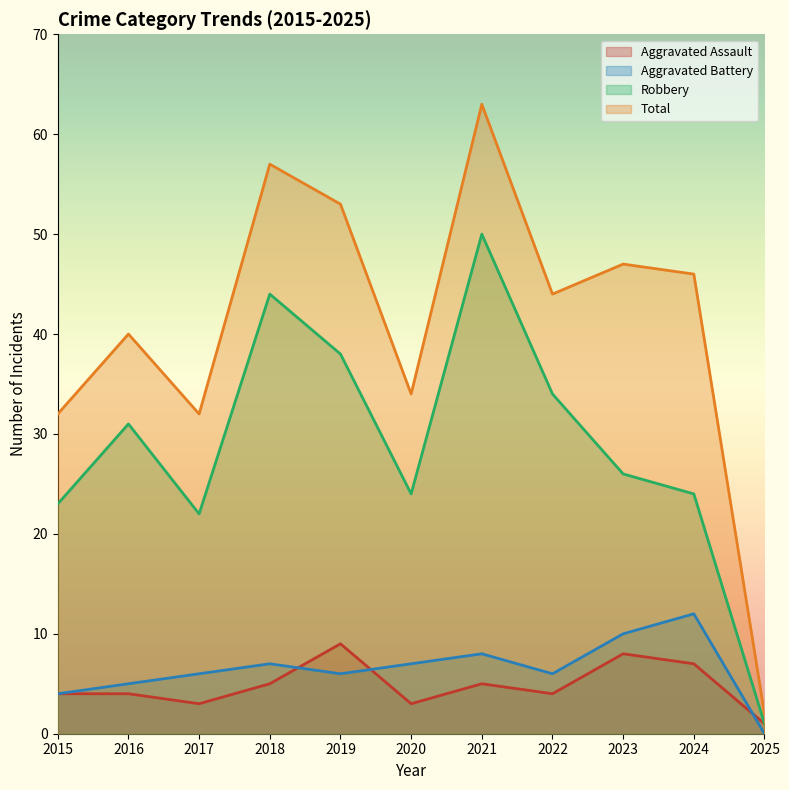

Which series has the largest range (max minus min)?

Total